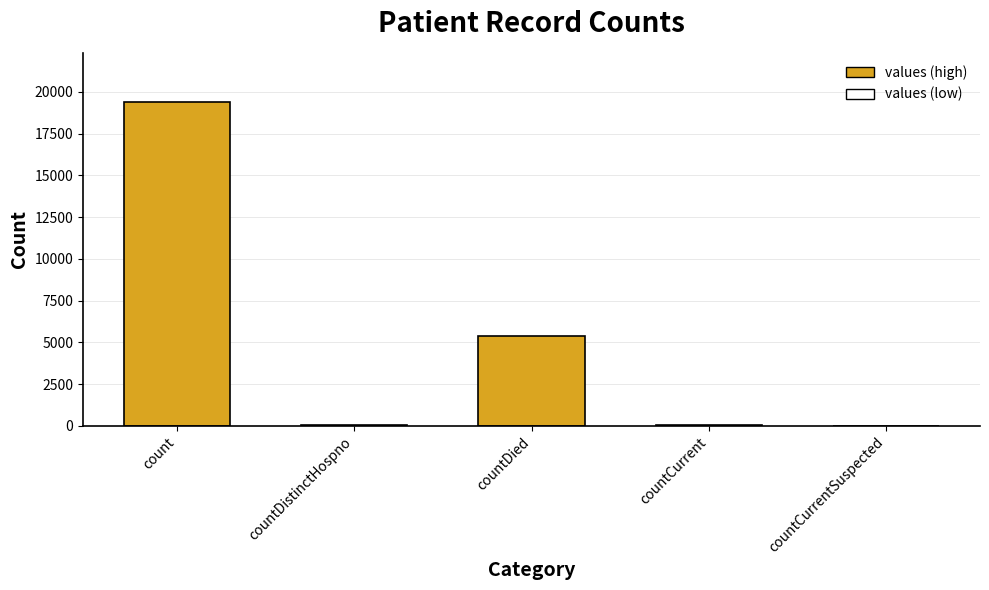

Is it true that the value at countDistinctHospno is 38?

True